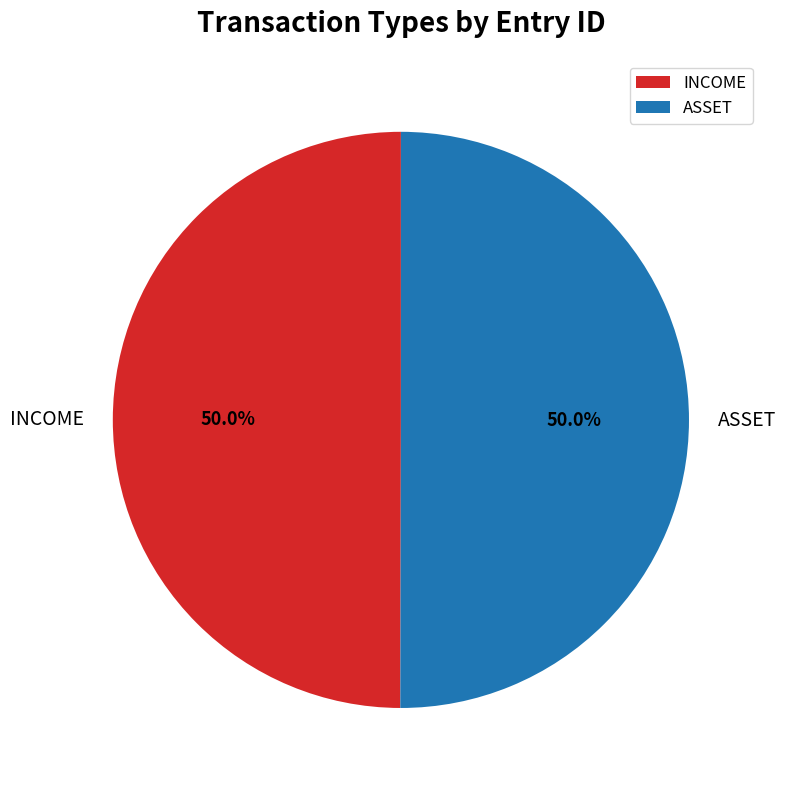

Combined, what portion of the pie is ASSET and INCOME?

100.0%